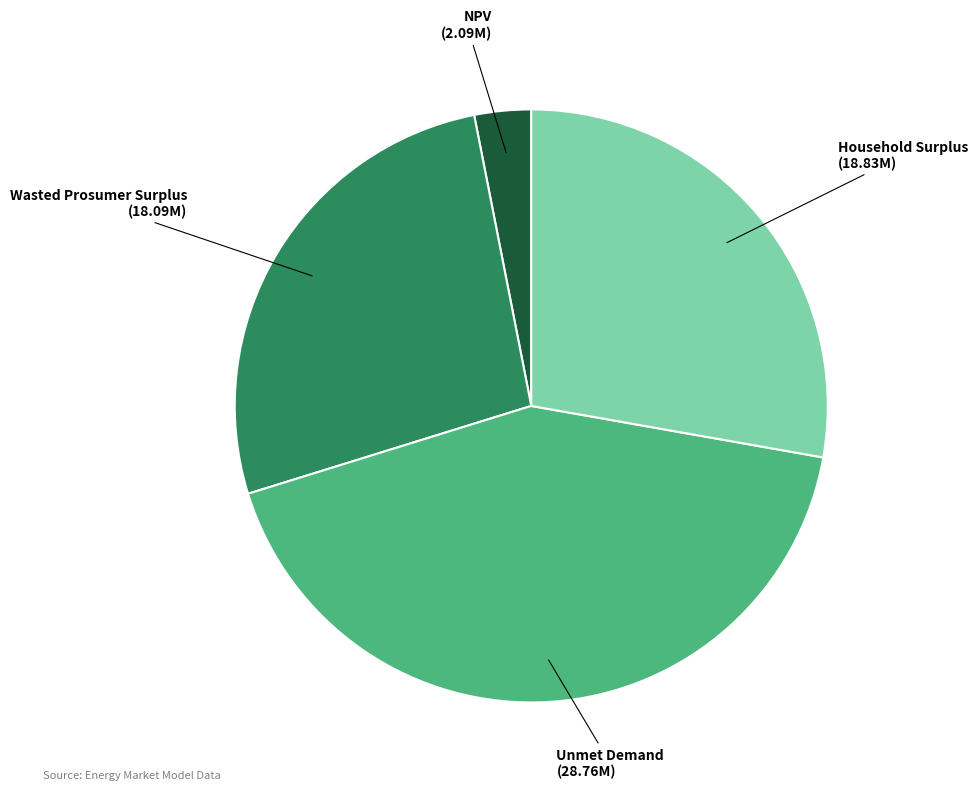

Does NPV (2.09M) represent more than half of the total?

No